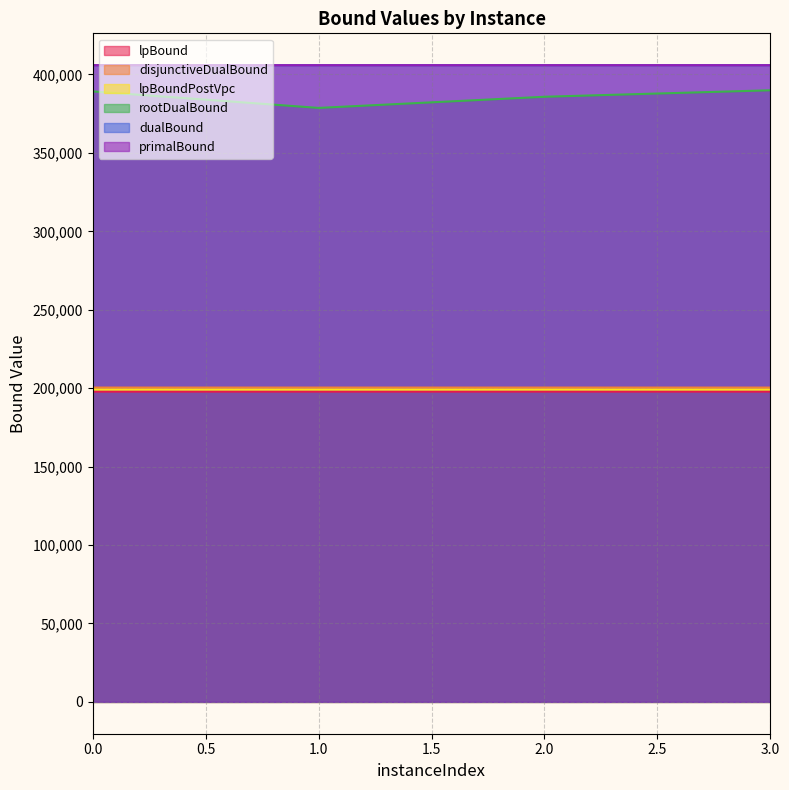

Reading right to left, extract all data points from this chart.

lpBound: 197808.5	197820.6	197809.0	197818.3
disjunctiveDualBound: 200376.5	200387.6	200375.9	200384.3
lpBoundPostVpc: 199090.8	199100.6	199090.3	199097.2
rootDualBound: 389930.7	385791.6	378680.8	389215.0
dualBound: 405931.2	405936.2	405925.2	405935.2
primalBound: 405931.2	405936.2	405925.2	405935.2